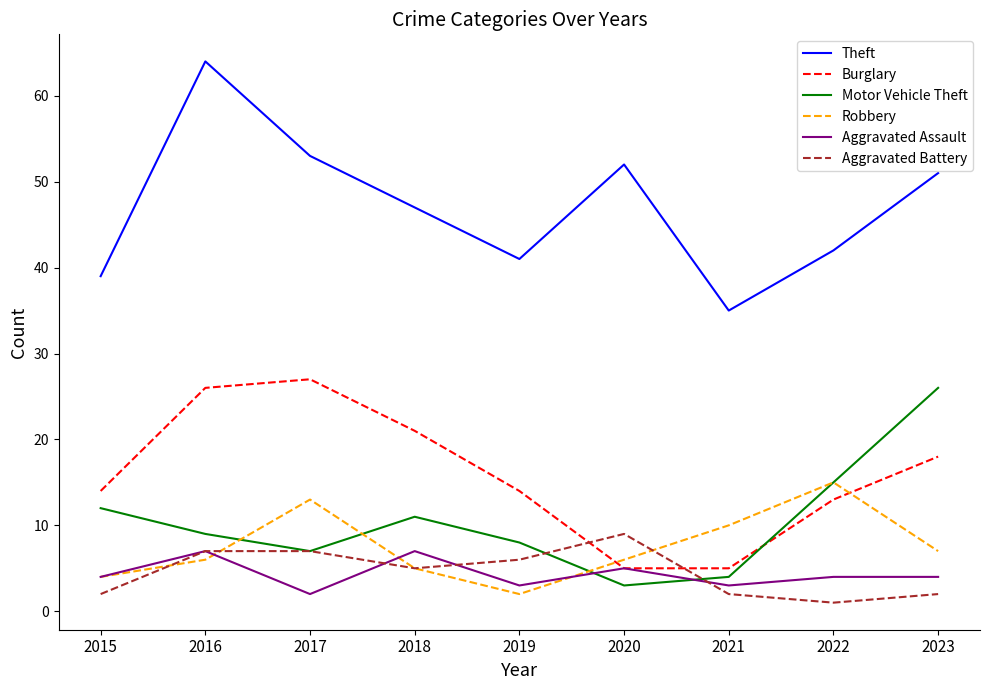

Is this an area chart (filled region under the line)?

No